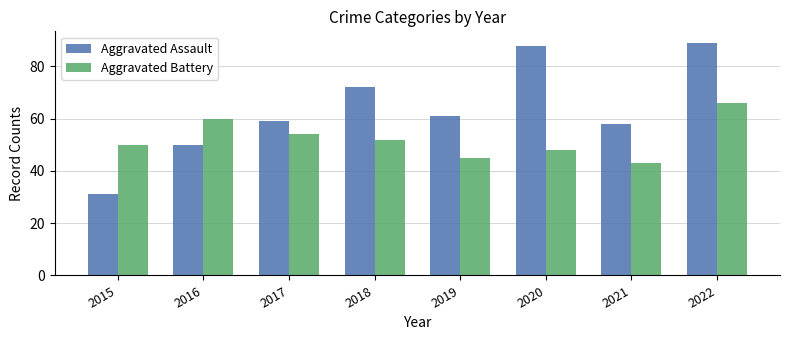

What is the difference between the highest and lowest values at 2021?

15